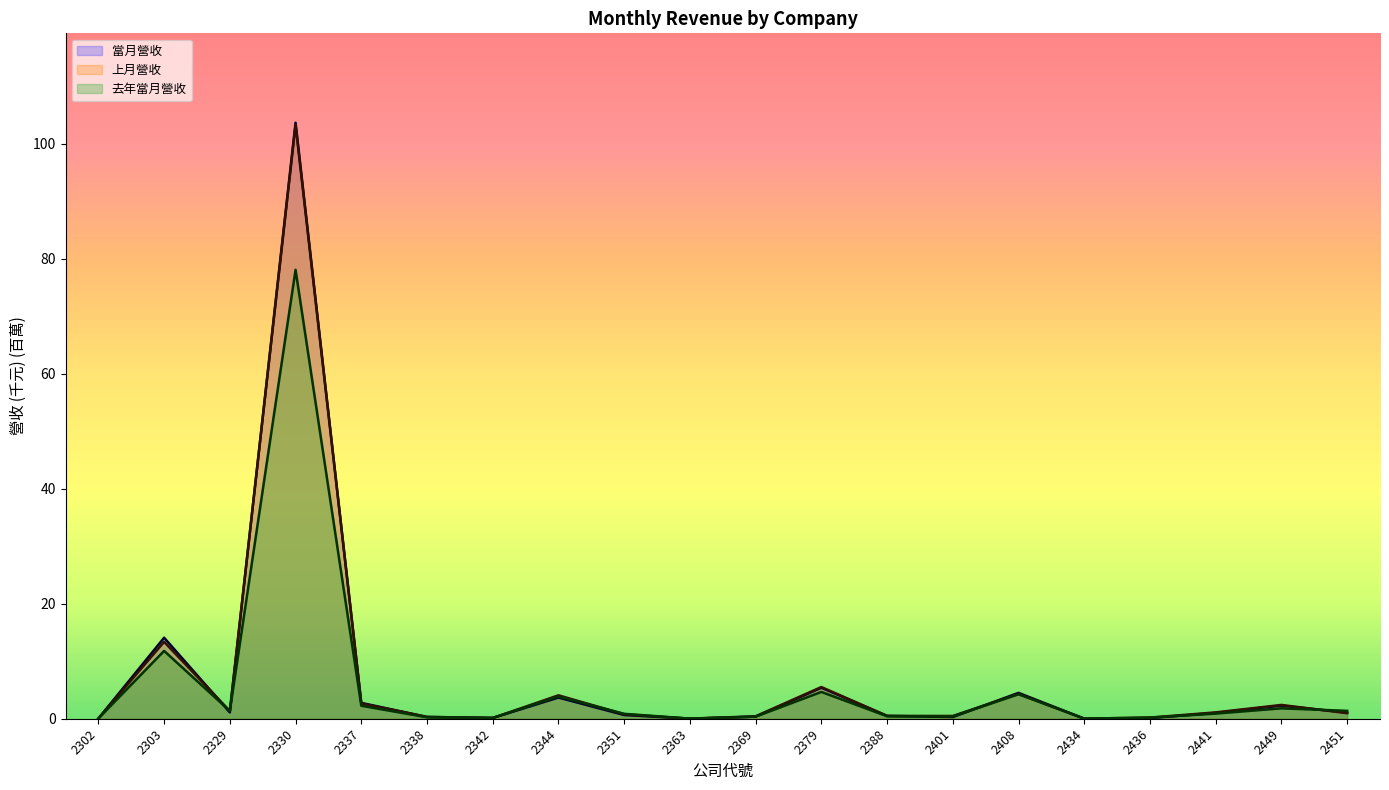

Reading right to left, what are all the values shown in this chart?

當月營收: 1.1	2.3	1.0	0.1	0.0	4.5	0.3	0.5	5.4	0.4	0.0	0.6	3.7	0.1	0.3	2.8	103.7	1.1	14.1	0.0
上月營收: 1.0	2.4	1.1	0.2	0.0	4.3	0.5	0.5	5.5	0.4	0.0	0.8	4.1	0.1	0.3	2.7	103.3	1.4	13.4	0.0
去年當月營收: 1.4	1.8	0.9	0.2	0.0	4.3	0.4	0.4	4.7	0.4	0.0	0.9	3.9	0.1	0.2	2.3	78.1	1.4	11.8	0.0